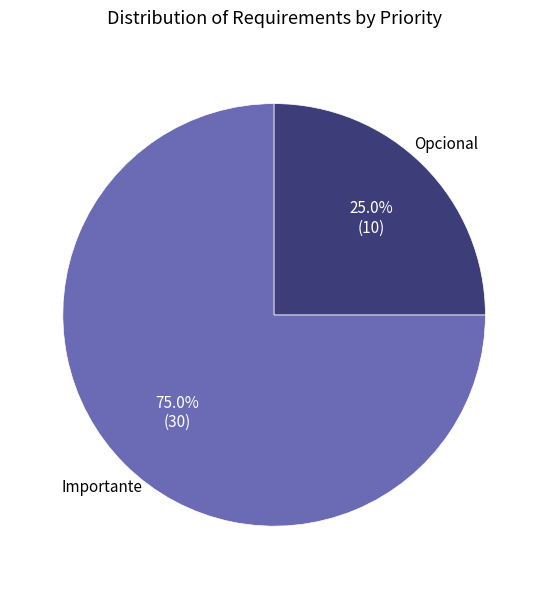

Does any single category account for the majority?

Yes